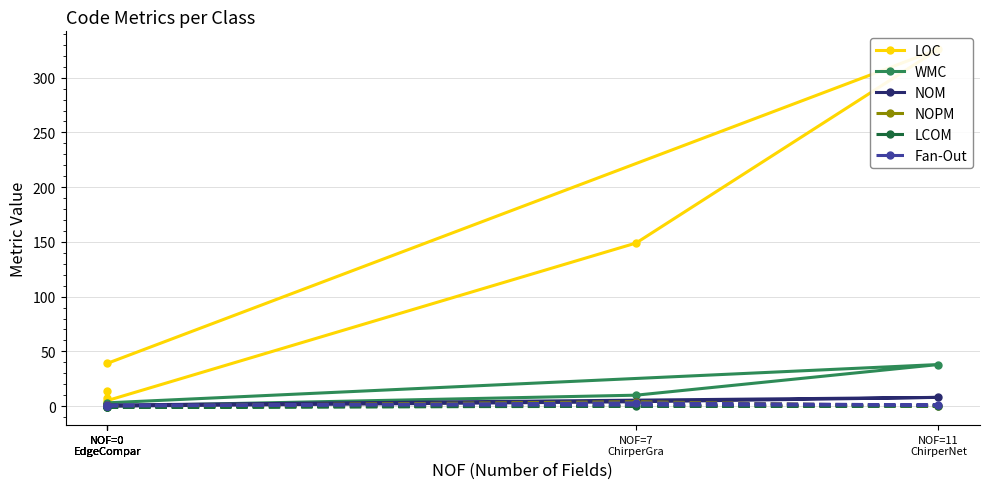

How many lines are shown in the chart?

6